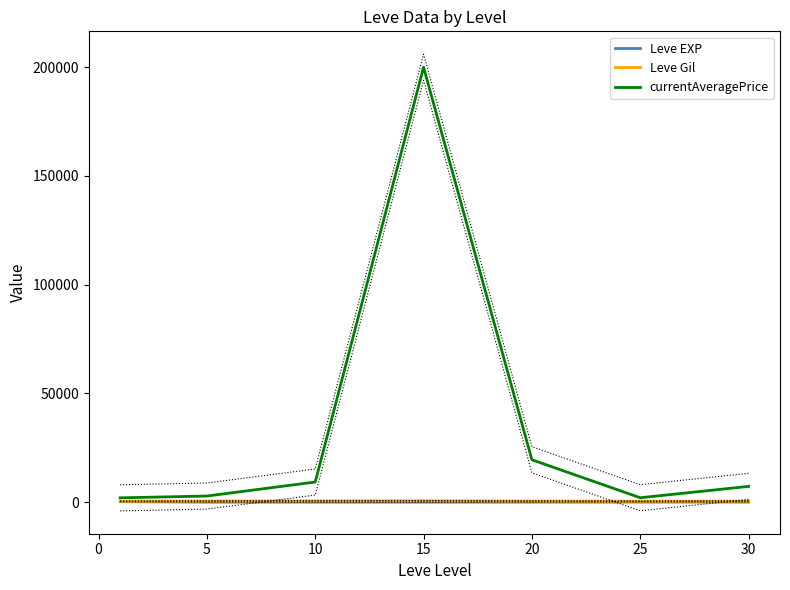

What are all the series names shown in the legend?

Leve EXP, Leve Gil, currentAveragePrice